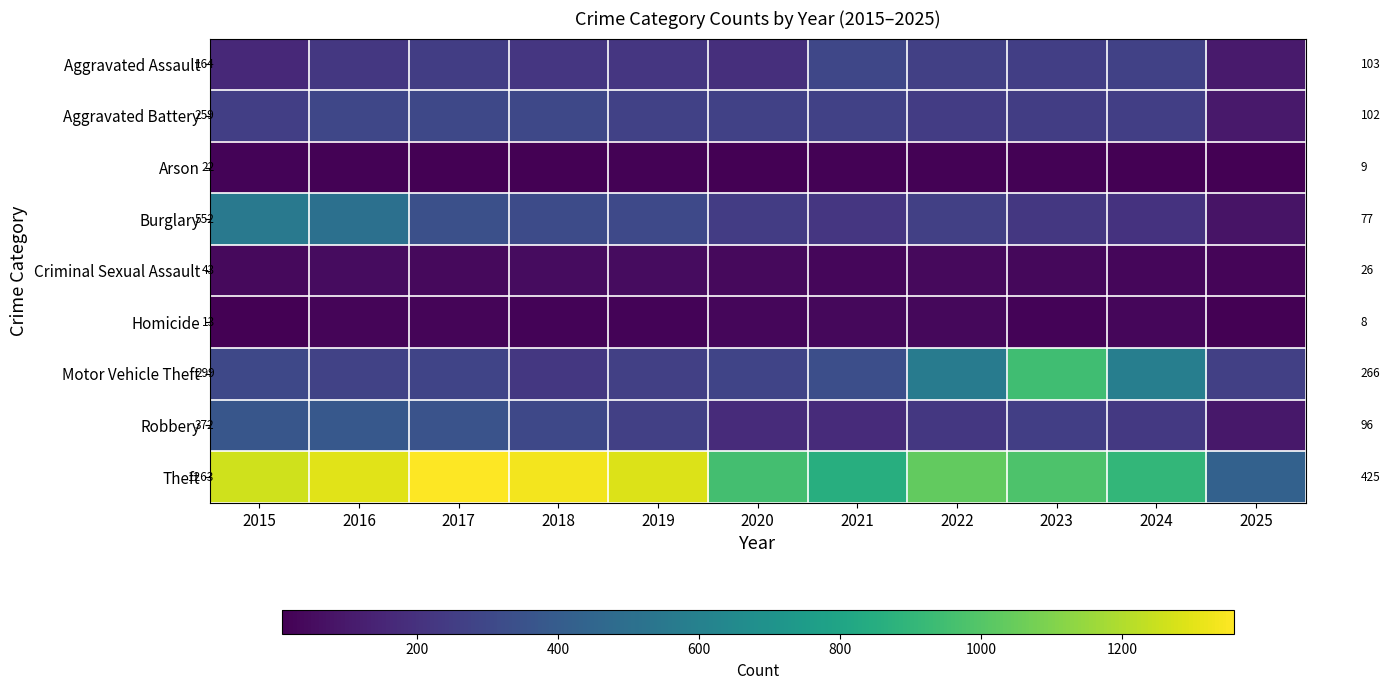

What is the spread (max minus min) of values at 2015?

1250